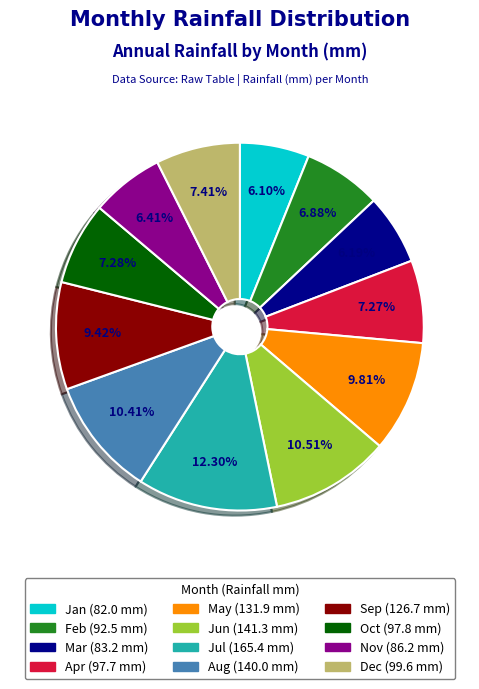

Between Jun and Apr, which is larger?

Jun